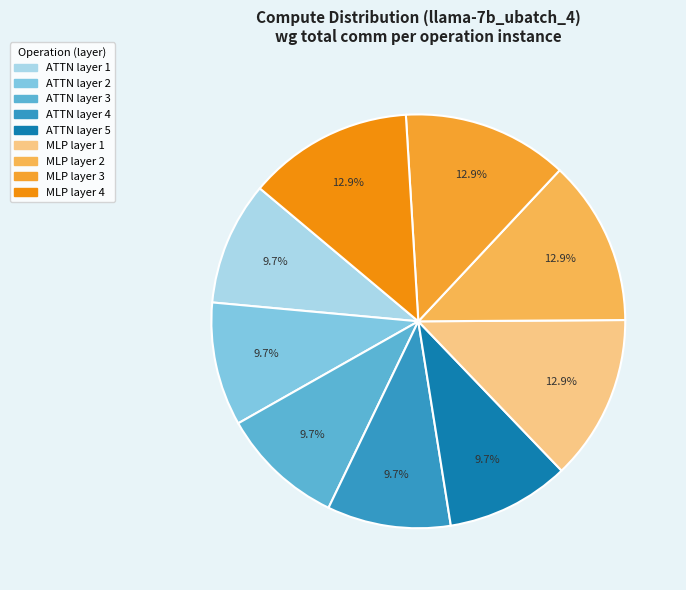

To the nearest percent, what is the average slice percentage?

11%